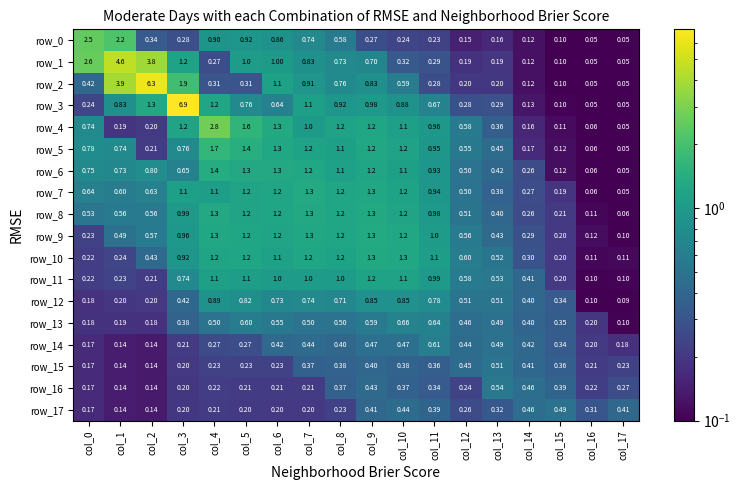

Count the number of data series in this chart.

18